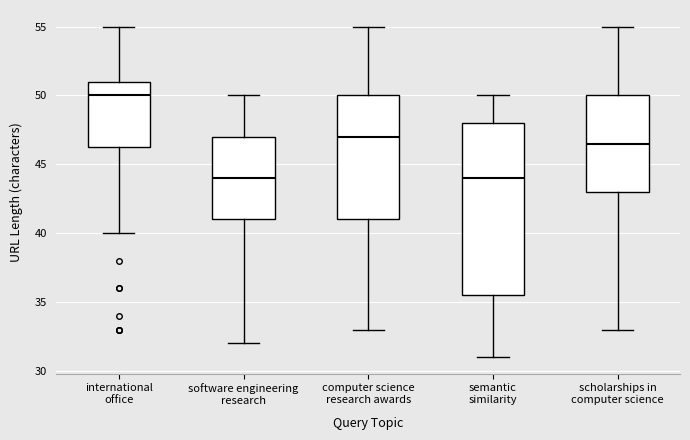

Comparing the boxes themselves (not the whiskers), which one is the tallest?

semantic similarity